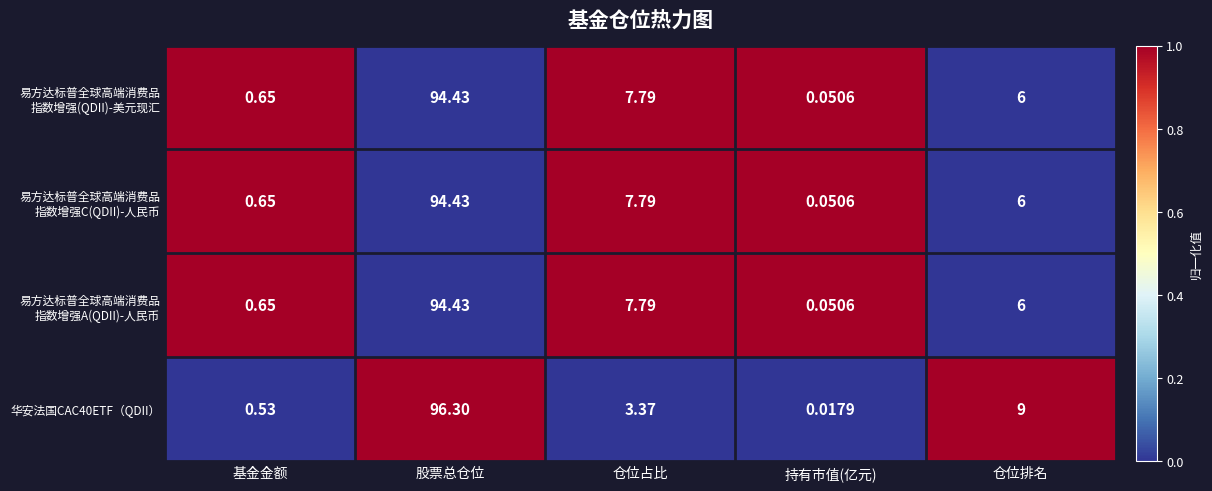

At which category is the sum across all series the highest?

股票总仓位